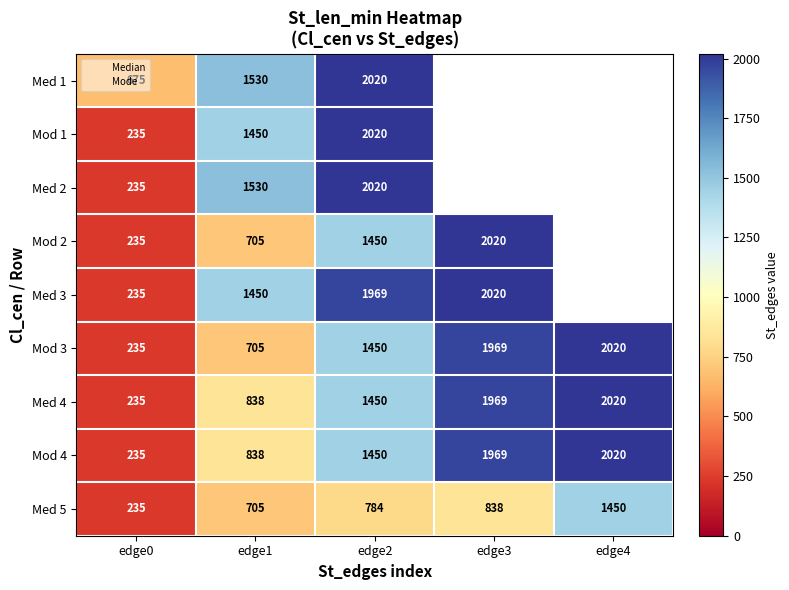

The Mod 3 series shows 2548.2 at edge2. True or false?

False